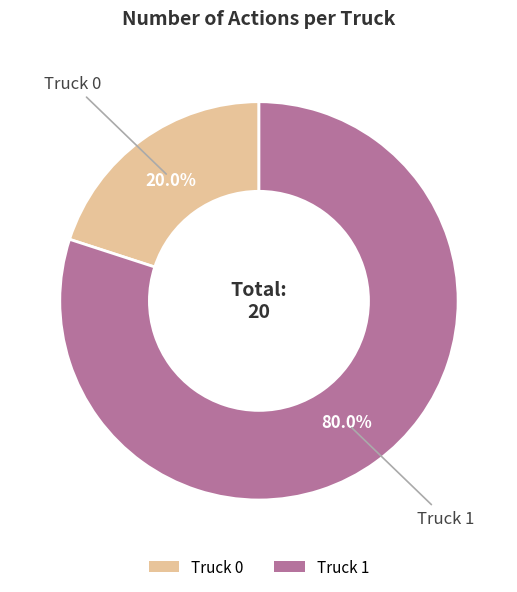

To the nearest percent, what is the difference between the Truck 0 and Truck 1 slice percentages?

60%